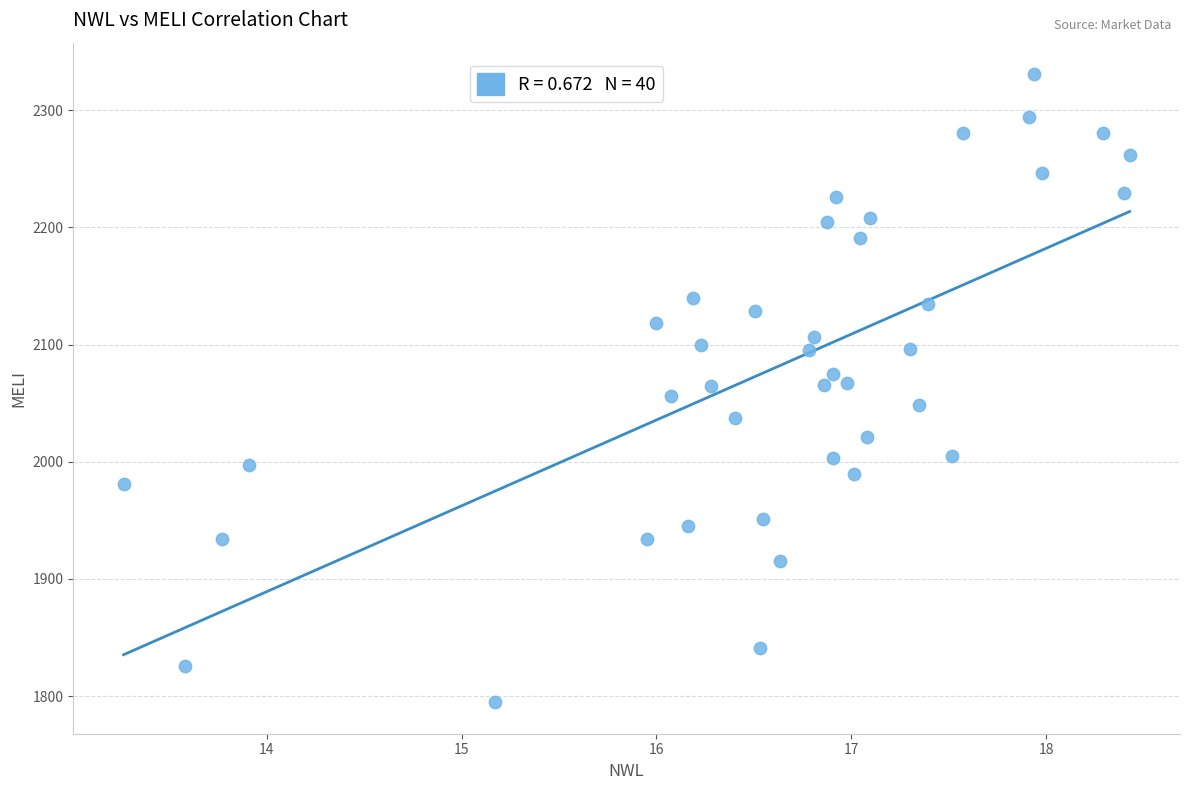

What is the range of Y values (max minus min)?

536.1